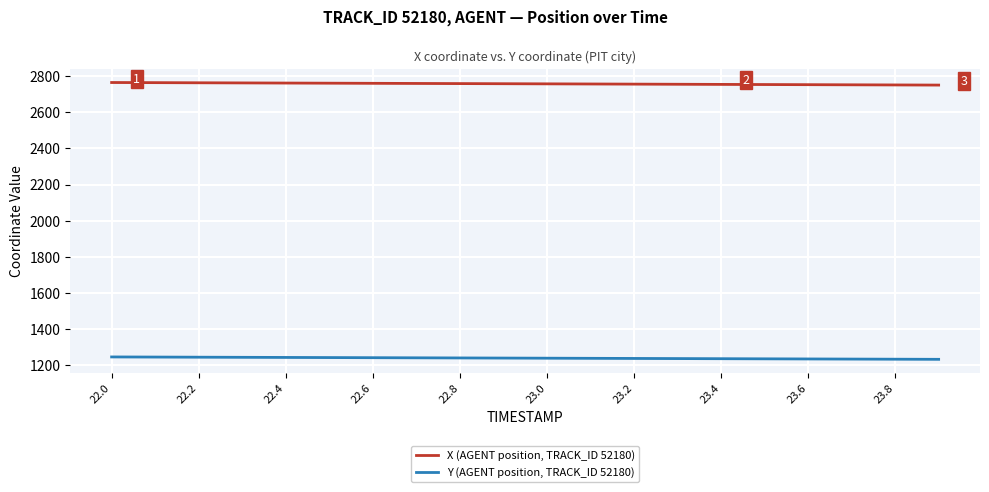

Which series has the largest total across all categories?

X (AGENT position, TRACK_ID 52180)